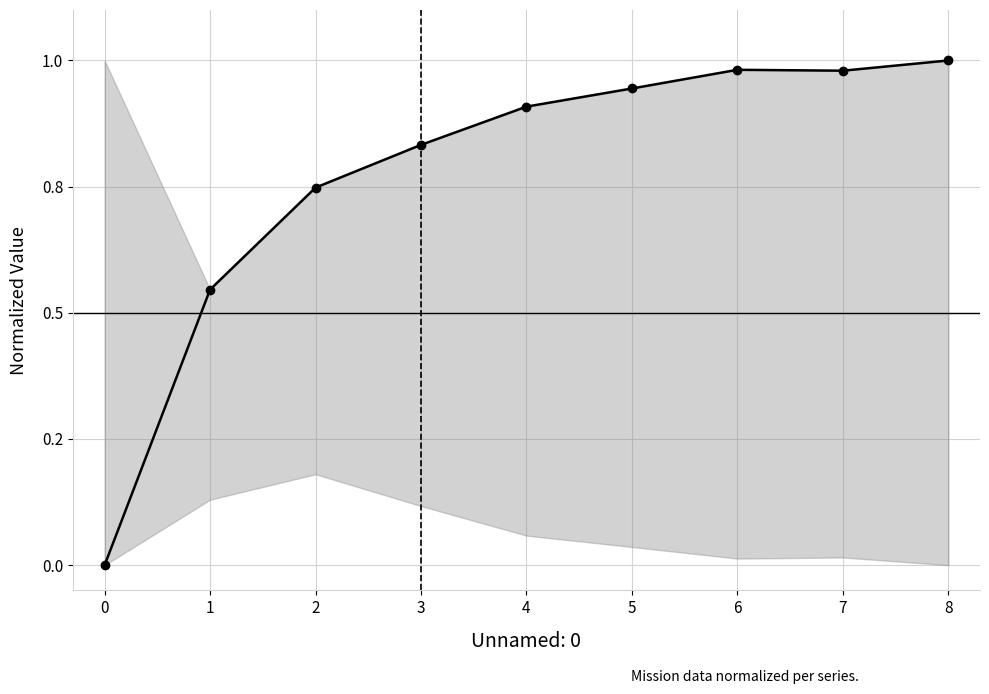

How many interior local valleys (lower than both neighbors) does the data have?

1